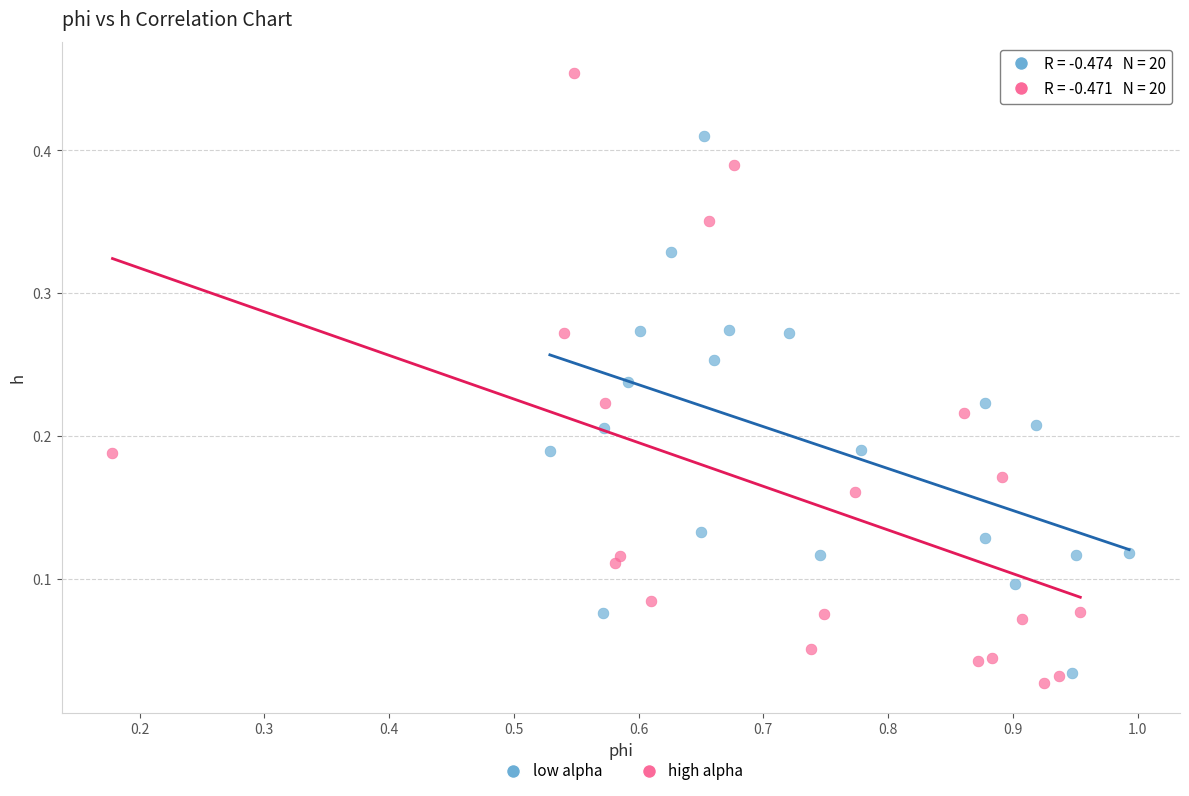

Which series reaches the maximum Y coordinate?

high alpha